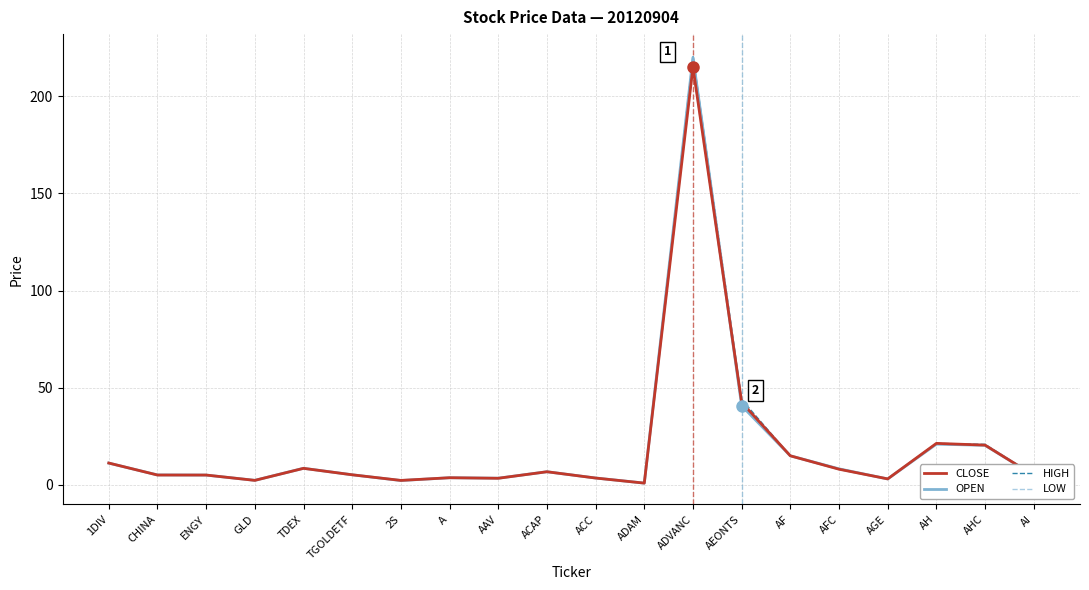

What is the sum of all OPEN values?

392.1